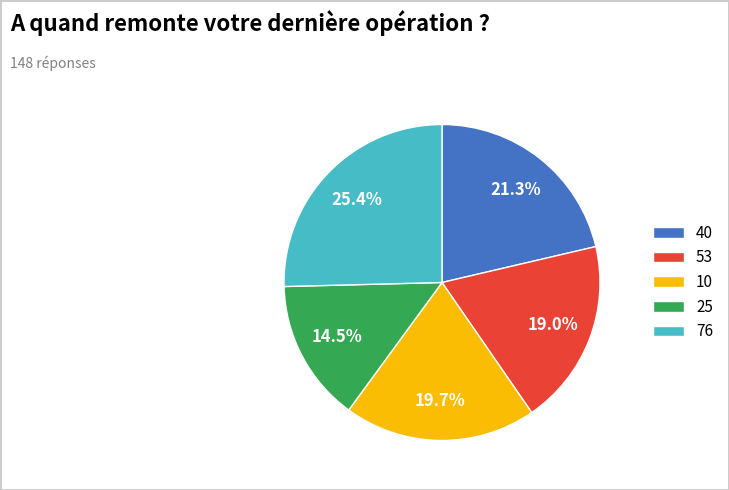

To the nearest percent, what is the average slice percentage?

20%